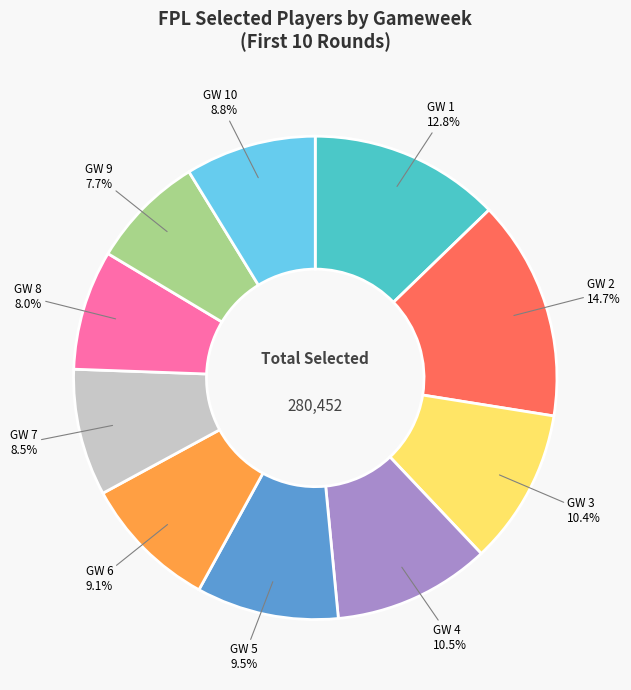

Is there any slice that represents more than half of the pie?

No